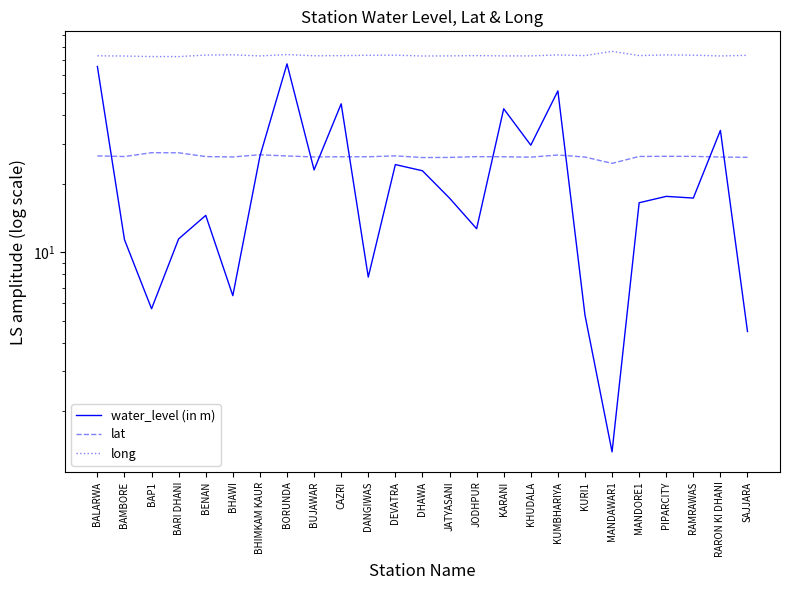

What is the label of the 1st point from the left?

BALARWA